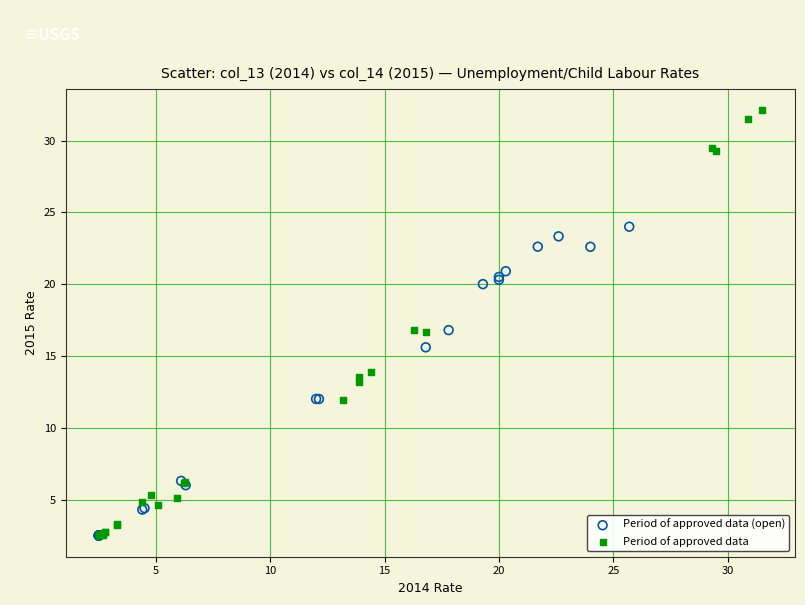

Which series has the widest spread of Y values?

Period of approved data